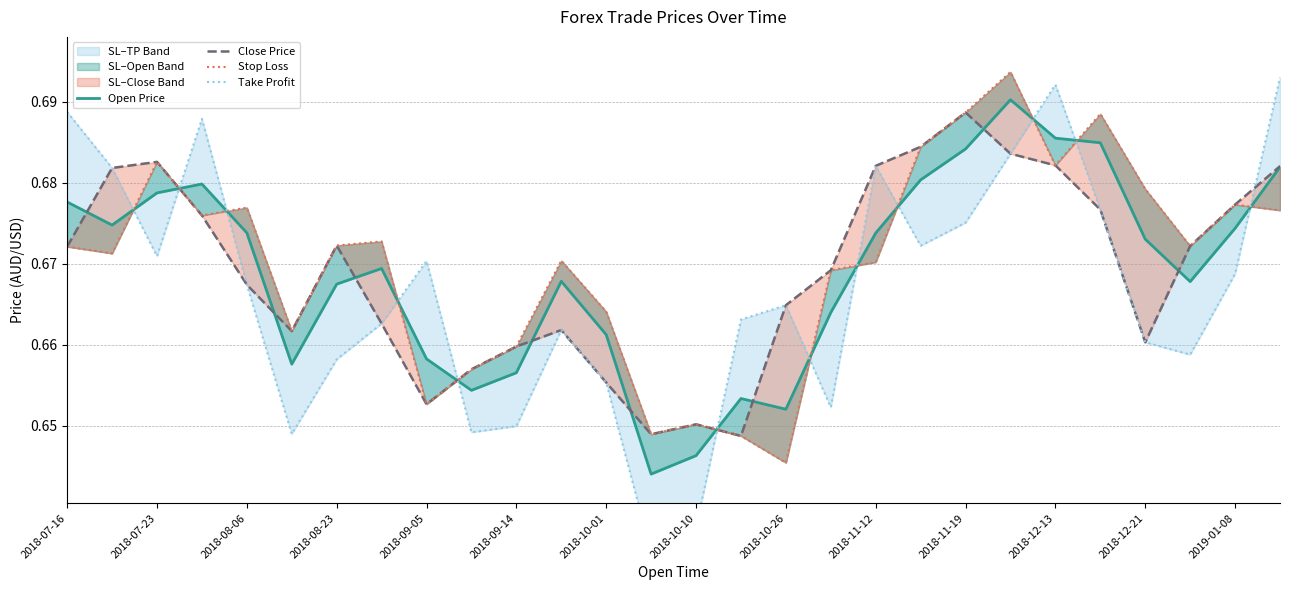

At 2018-09-14, list the series in order from smallest to largest.

Take Profit, Open Price, Close Price, Stop Loss